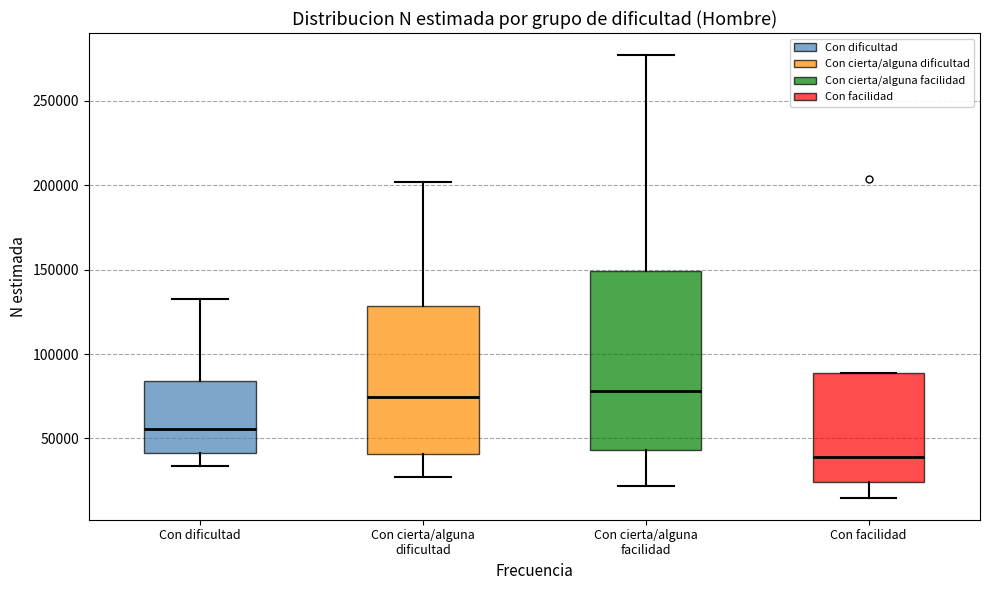

Reading left to right, read every box against the y-axis: the position of its median line, the range the box covers, and the ends of its whiskers. The values are not printed on the chart, so give them approximately, as read against the axis.

Con dificultad: median 55000, box 40000 to 85000, whiskers 35000 to 135000
Con cierta/alguna dificultad: median 75000, box 40000 to 130000, whiskers 25000 to 200000
Con cierta/alguna facilidad: median 80000, box 45000 to 150000, whiskers 20000 to 275000
Con facilidad: median 40000, box 25000 to 90000, whiskers 15000 to 90000